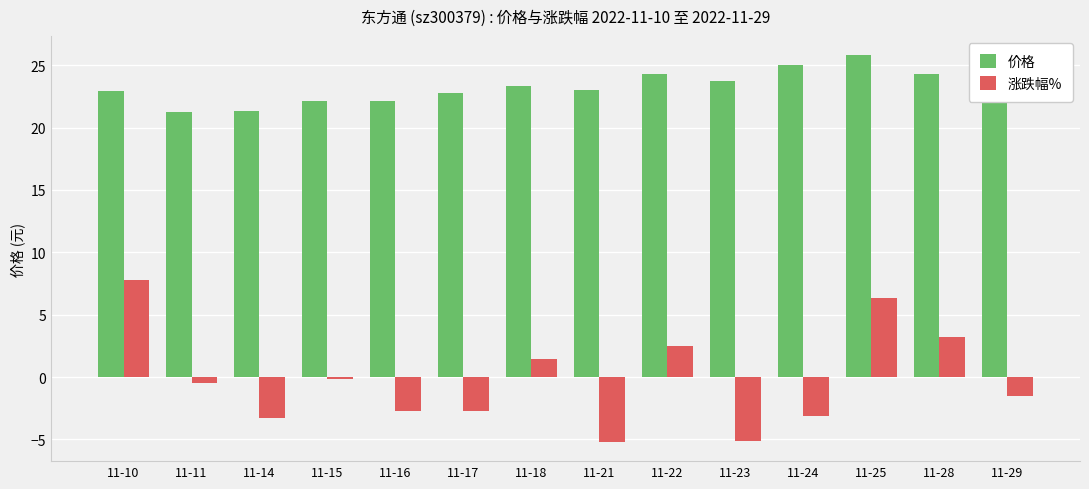

The value of 涨跌幅% at 11-24 is -3.1. True or false?

True